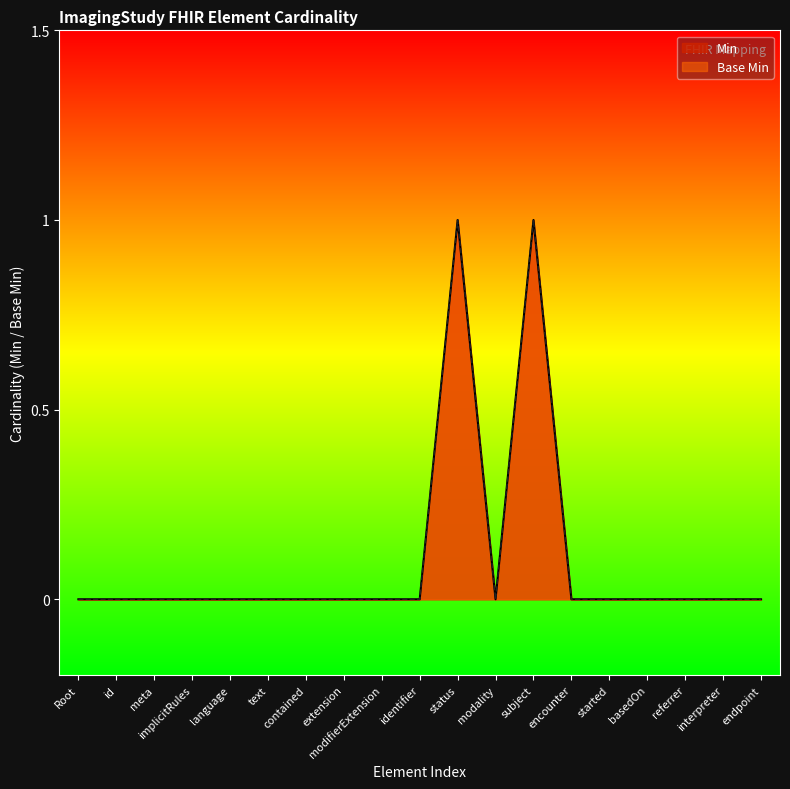

What are all the series names shown in the legend?

Min, Base Min